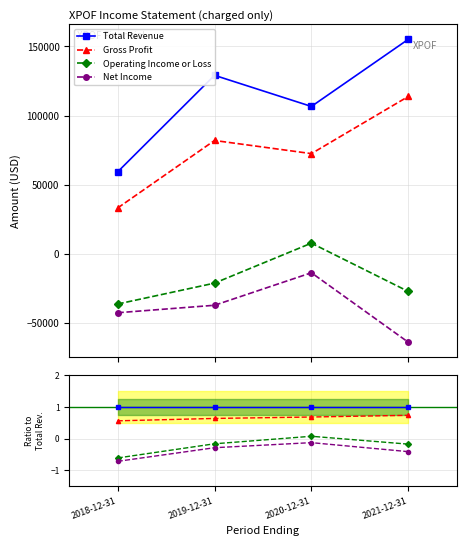

True or false: Gross Profit and Total Revenue cross at least once.

False